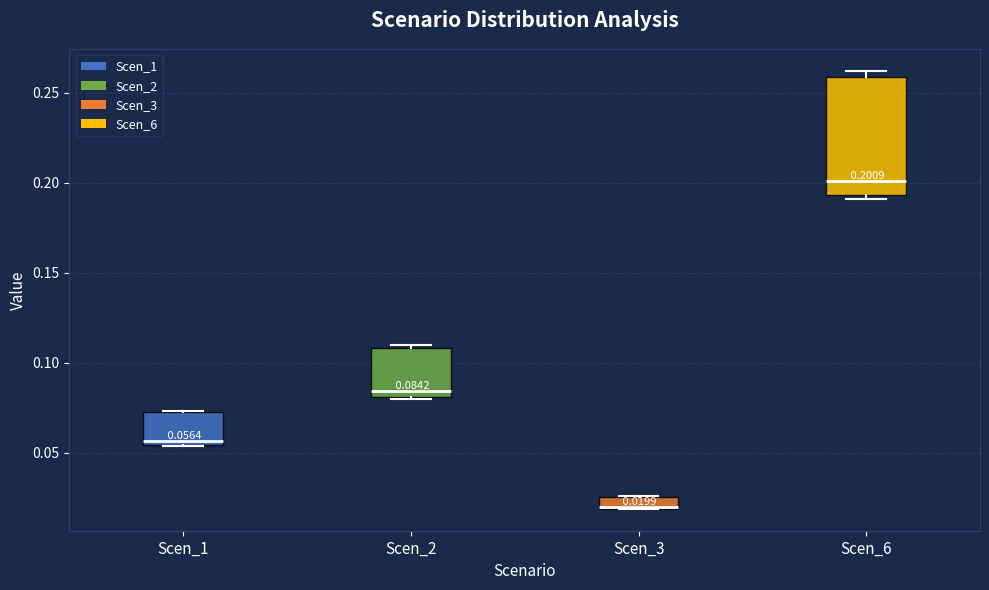

Comparing the boxes themselves (not the whiskers), which one is the tallest?

Scen_6